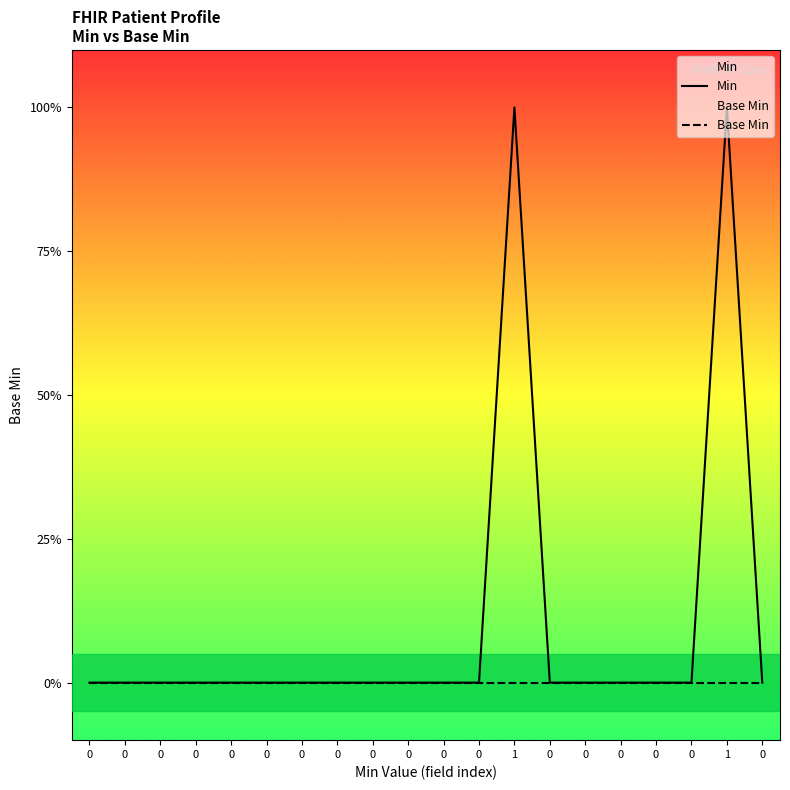

List the series in order of their overall mean, lowest first.

Base Min, Min